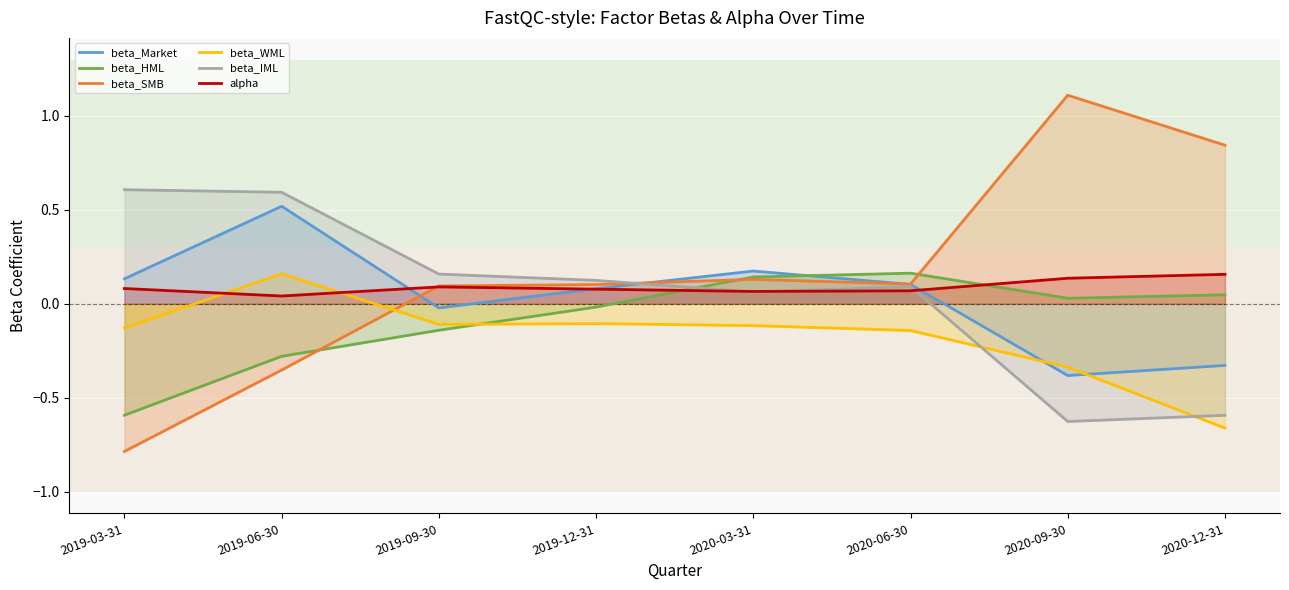

Count the number of data series in this chart.

6